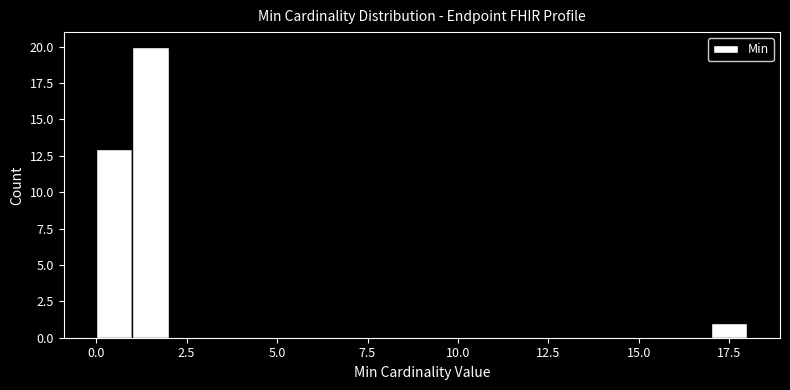

Around what value on the x-axis is the tallest bar? Give the approximate position of its centre, as read against the axis.

1.5